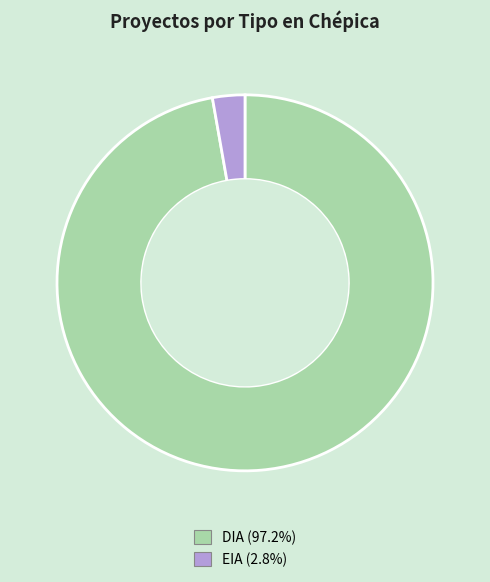

Is the sum of EIA and DIA greater than half?

Yes